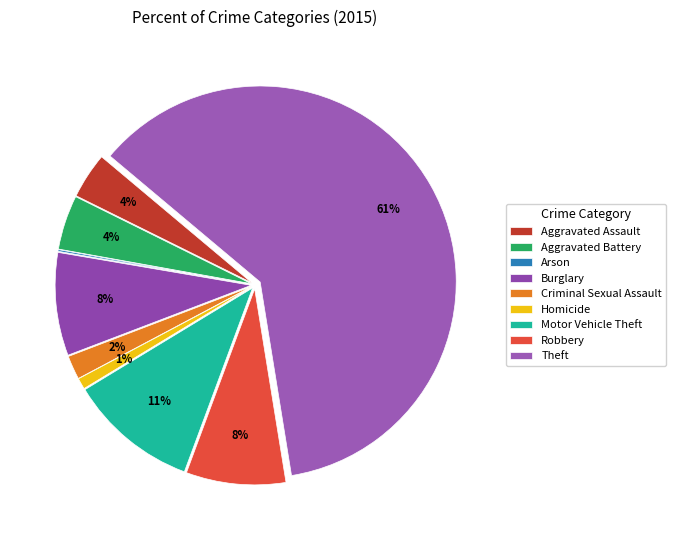

Combined, do Criminal Sexual Assault and Arson account for over 50%?

No